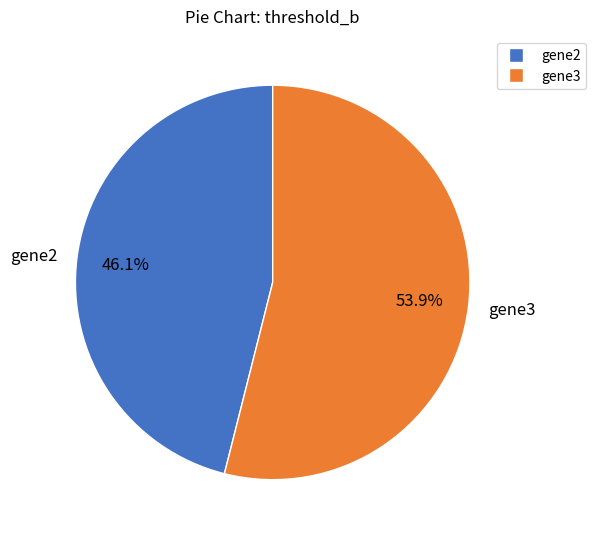

Which slice is the largest?

gene3